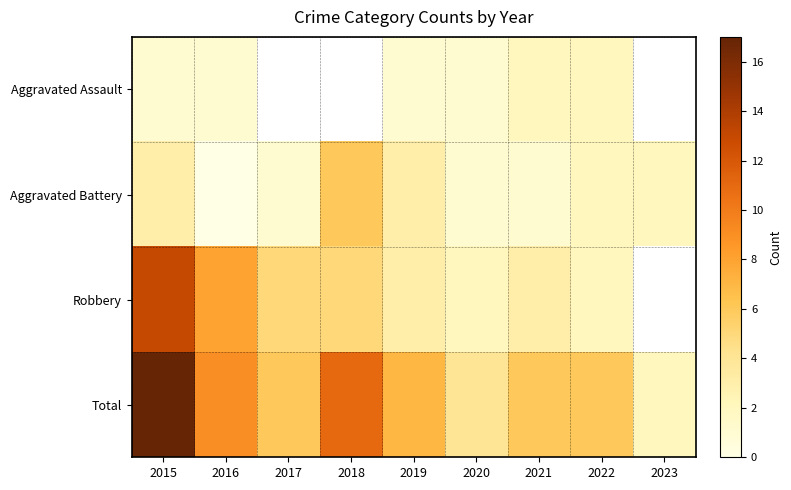

How many data points does each series have?

9